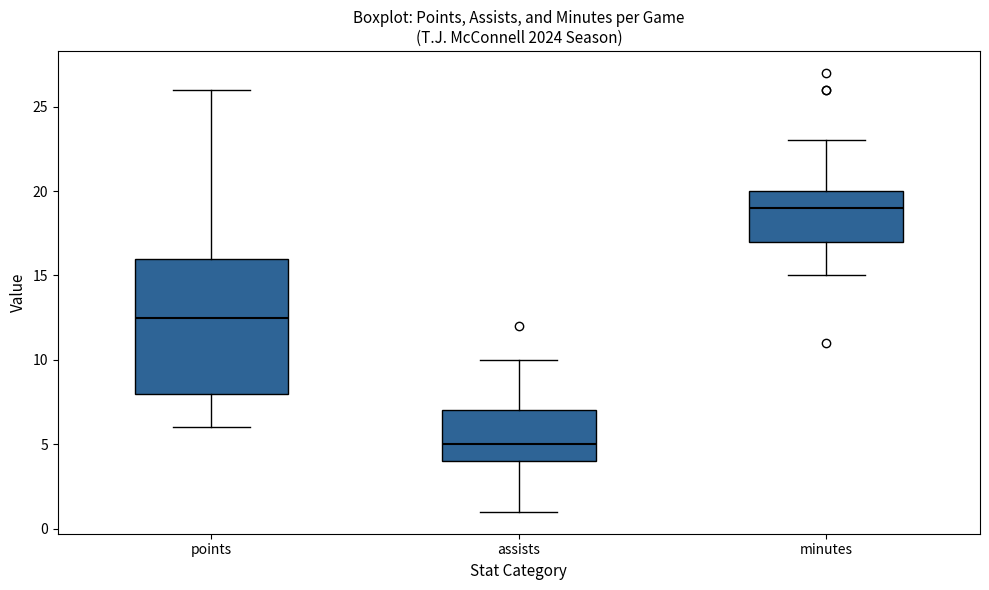

Reading left to right, transcribe this box plot: for each box, give where its median line is, the range the box spans, and where its two whiskers end, as read against the y-axis. The values are not printed on the chart, so give them approximately, as read against the axis.

points: median 12.5, box 8.0 to 16.0, whiskers 6.0 to 26.0
assists: median 5.0, box 4.0 to 7.0, whiskers 1.0 to 10.0
minutes: median 19.0, box 17.0 to 20.0, whiskers 15.0 to 23.0